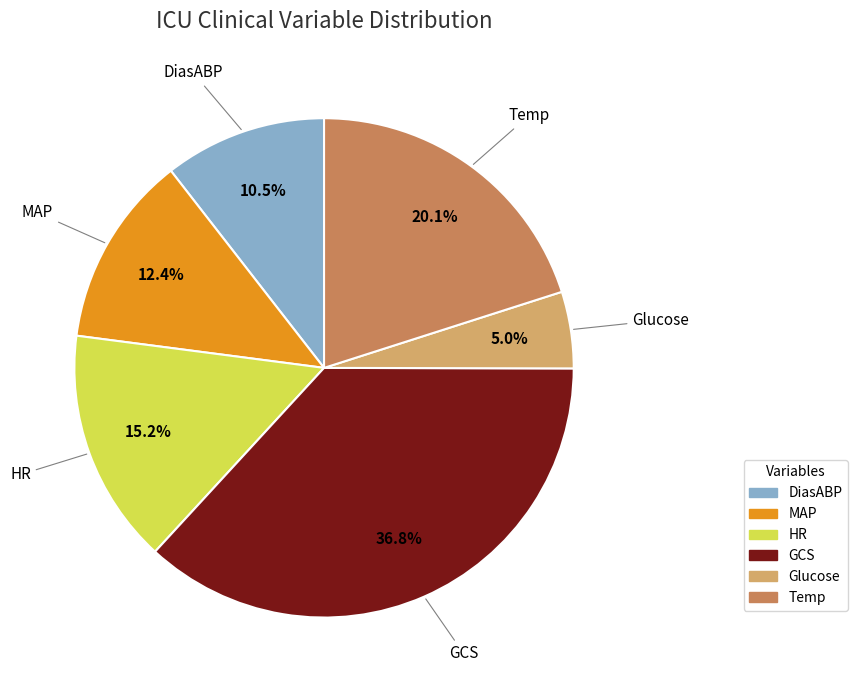

Which category has the smallest portion of the pie?

Glucose